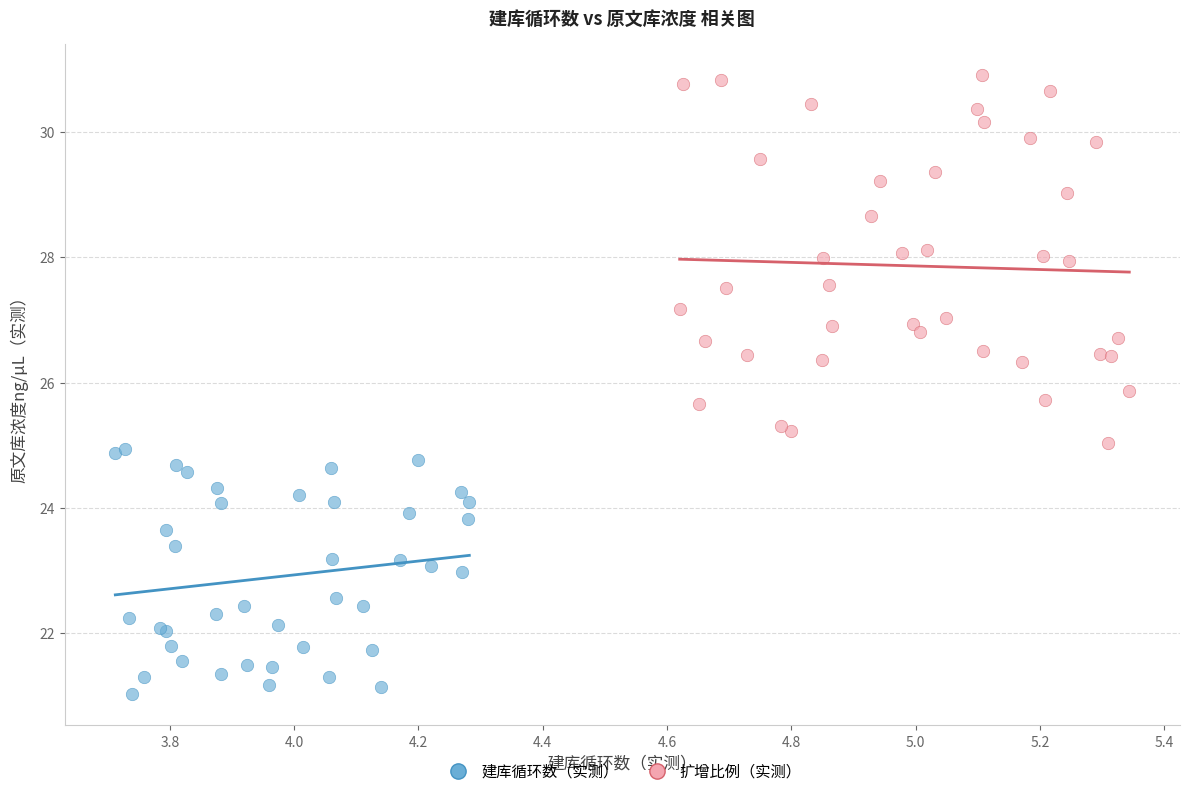

What are all the series names shown in the legend?

建库循环数（实测）, 扩增比例（实测）